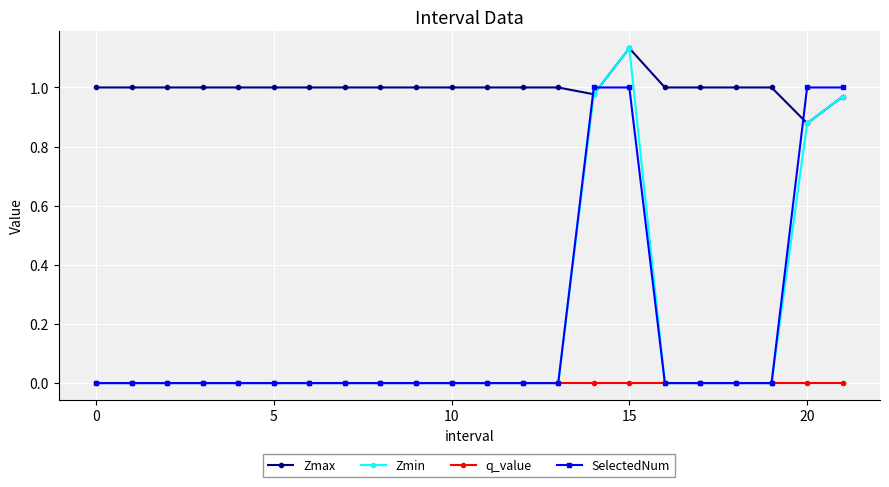

Which series has the largest total across all categories?

Zmax